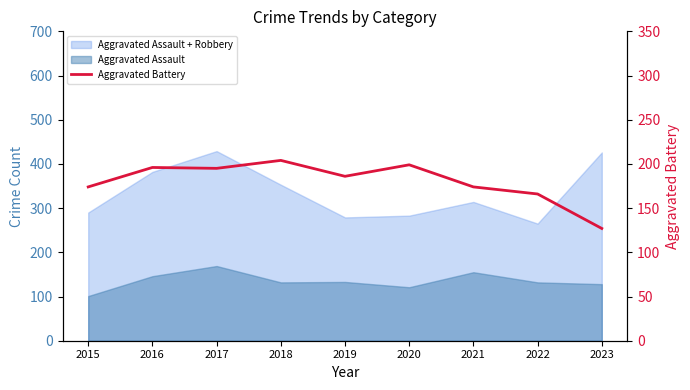

What is the value of the 7th point from the left?

174